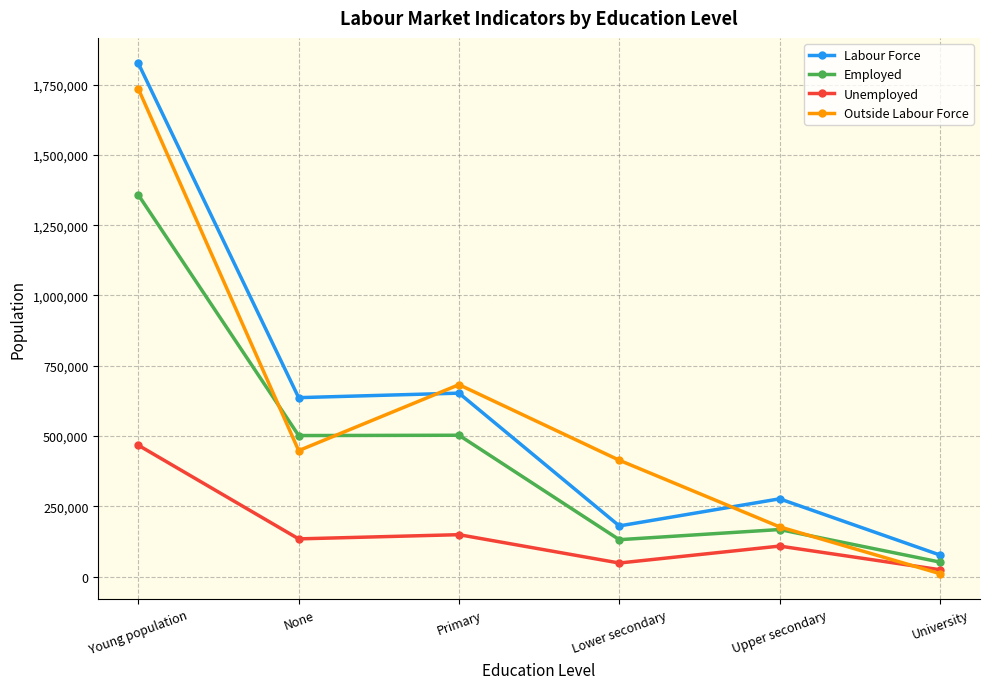

What is the label of the 3rd point from the left?

Primary